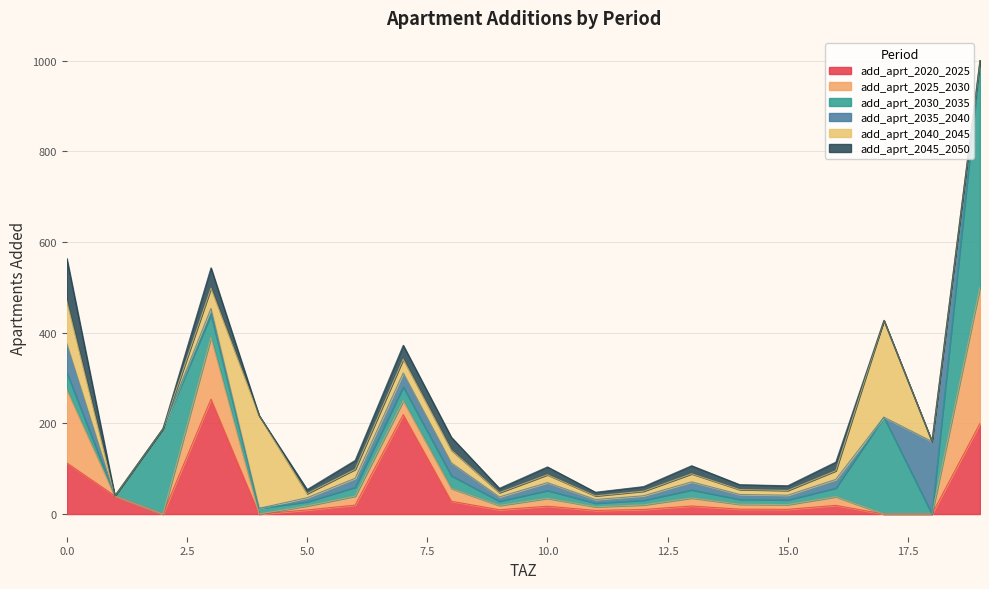

Is it true that add_aprt_2020_2025 equals 11.5 at 2025-2030?

False